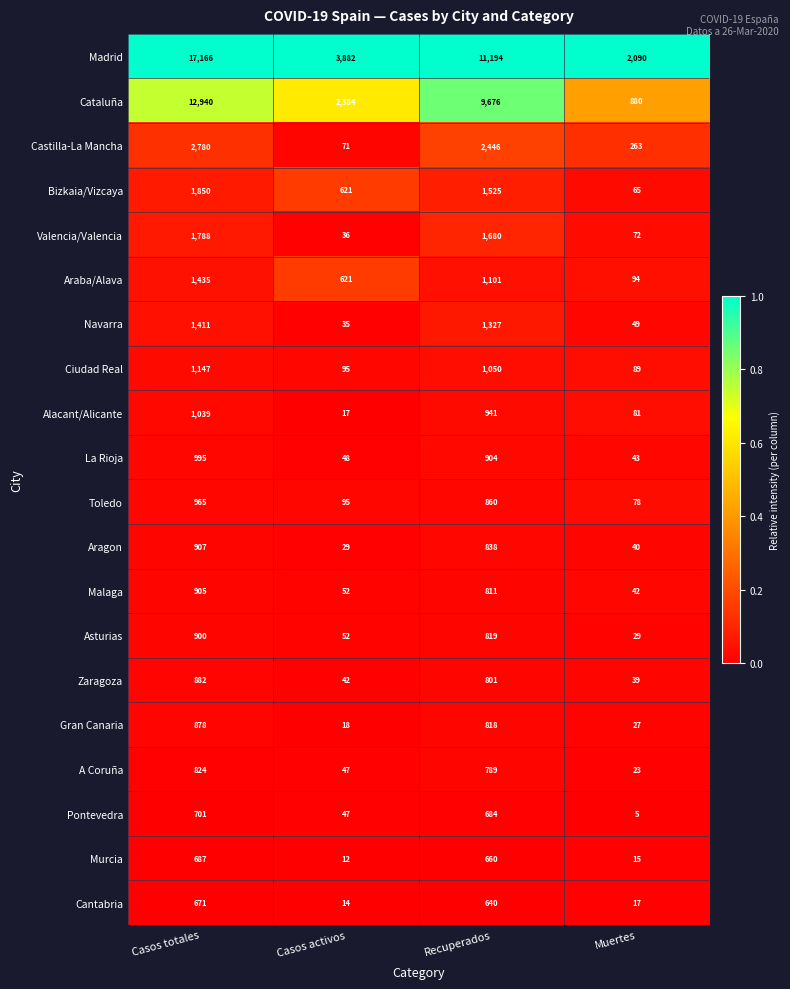

What is the total value across all series at Casos totales?

50871